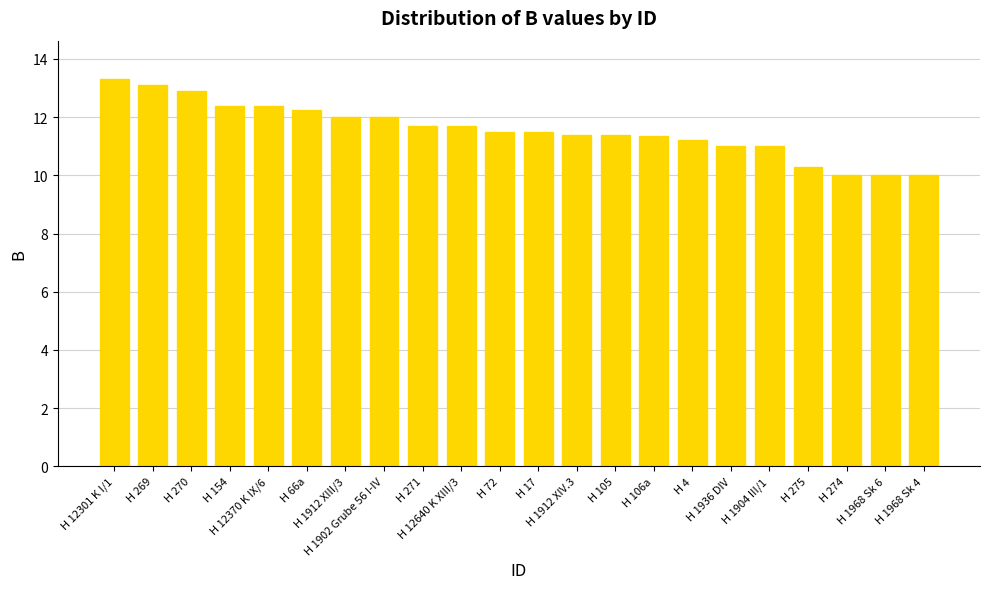

What is the greatest value displayed?

13.3